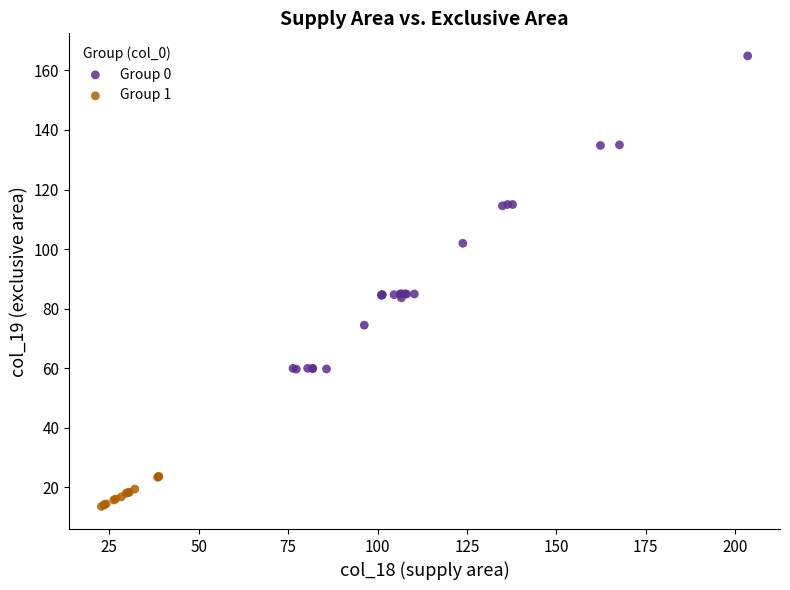

Which series contains the lowest Y value?

Group 1